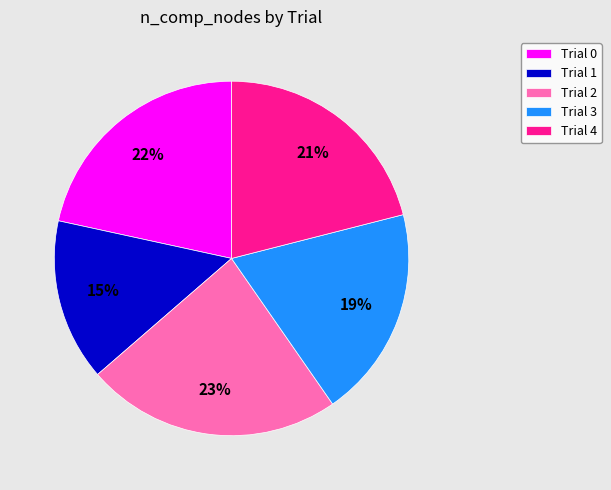

Rank the categories by value from highest to lowest.

Trial 2, Trial 0, Trial 4, Trial 3, Trial 1